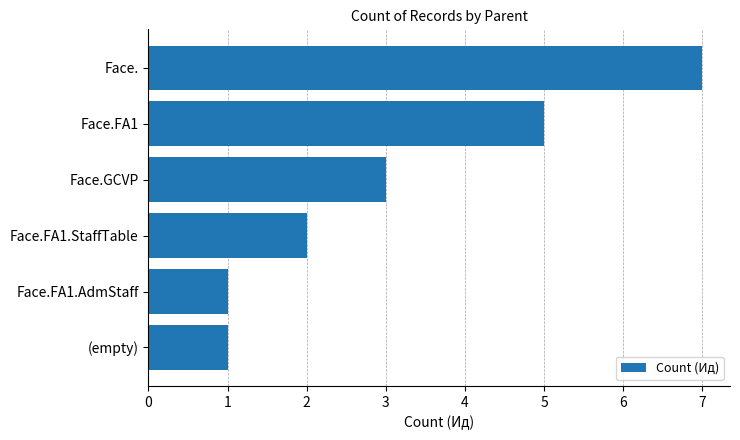

At which label is the value closest to 4?

Face.GCVP